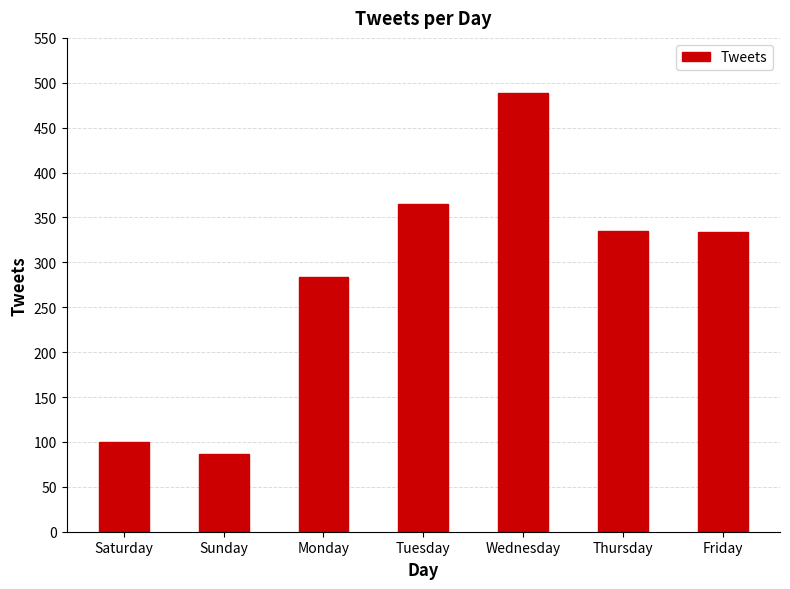

What is the change in value from Tuesday to Thursday?

-30